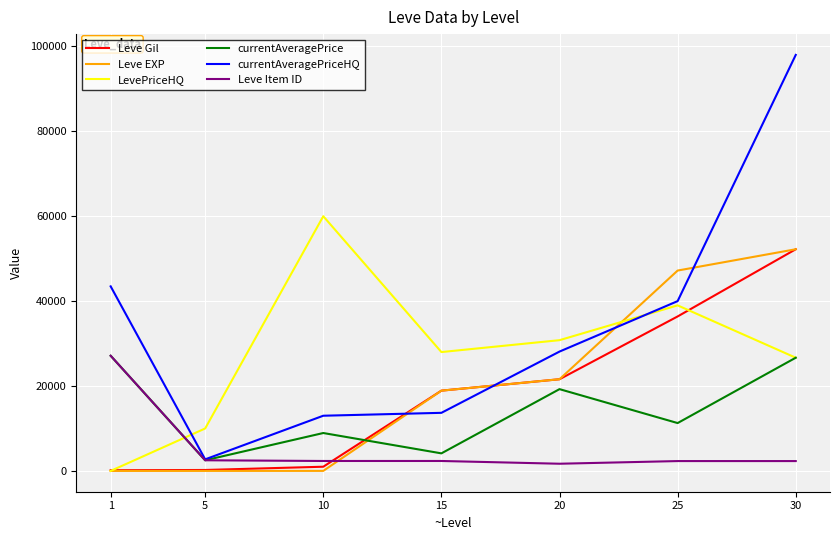

Is the value of currentAveragePriceHQ at 1 greater than the value of Leve Gil at 10?

Yes